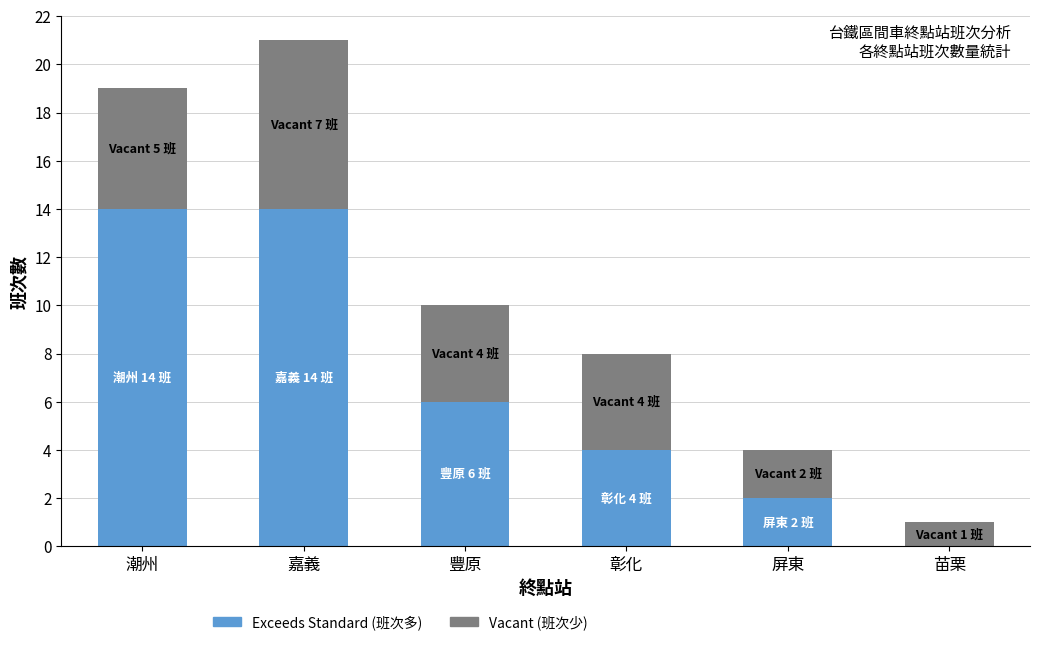

What is the total value across all series at 屏東?

4